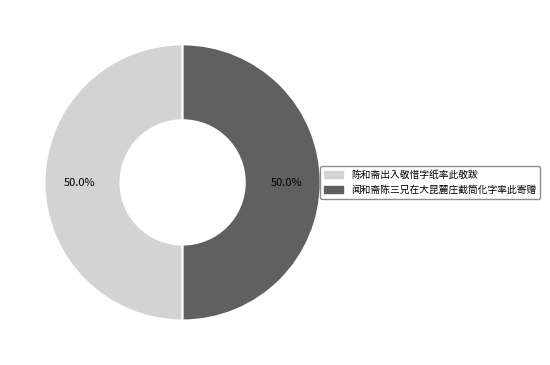

Combined, what portion of the pie is 陈和斋出入敬惜字纸率此敬跋 and 闻和斋陈三兄在大昆麓庄截筒化字率此寄赠?

100.0%